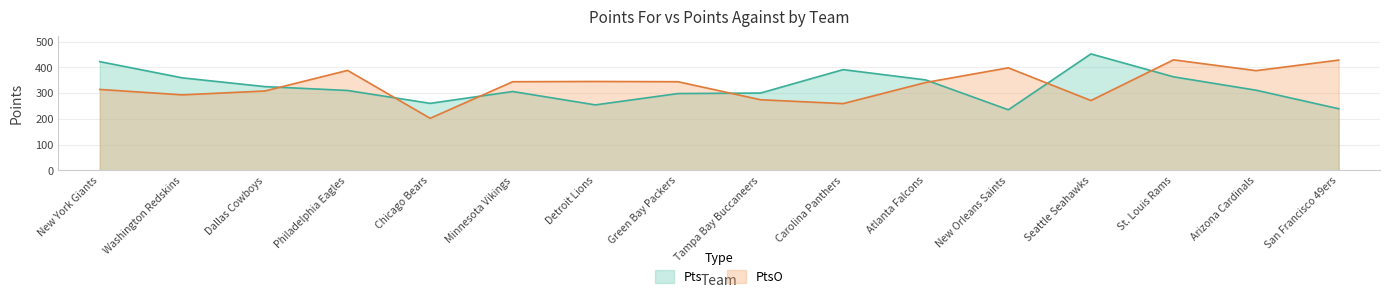

Which label corresponds to the largest value in the chart?

Seattle Seahawks